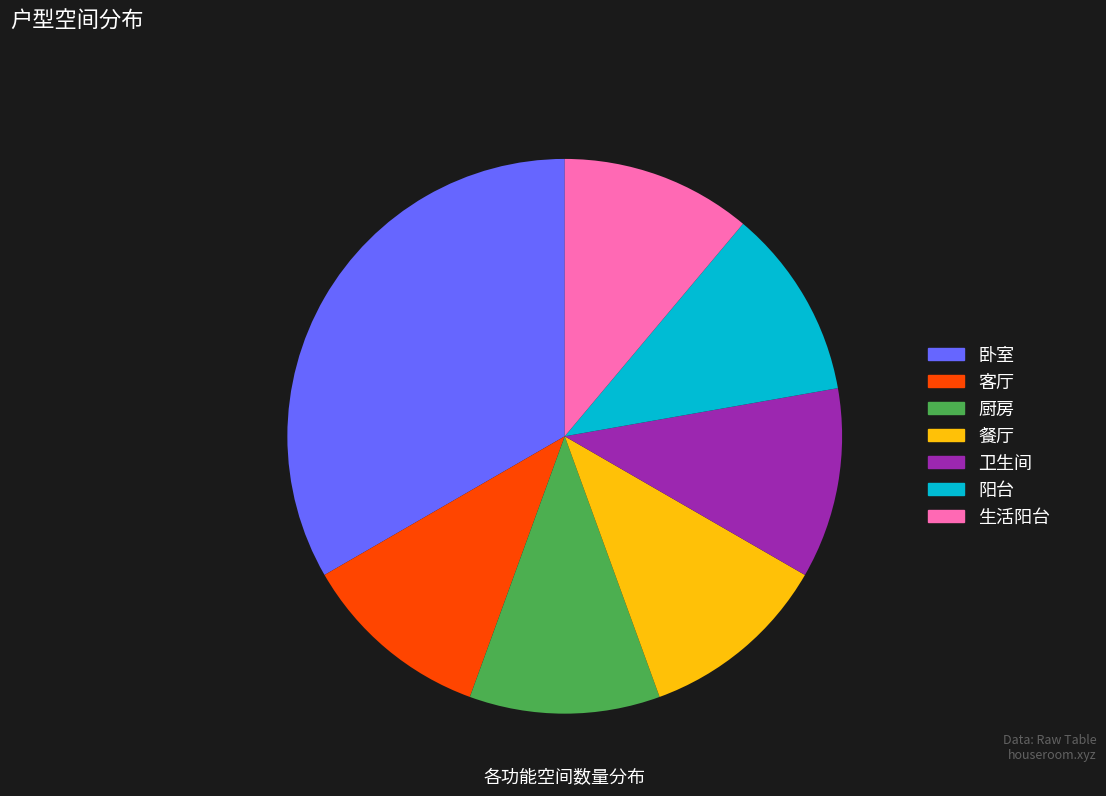

What is the largest slice in the pie chart?

卧室